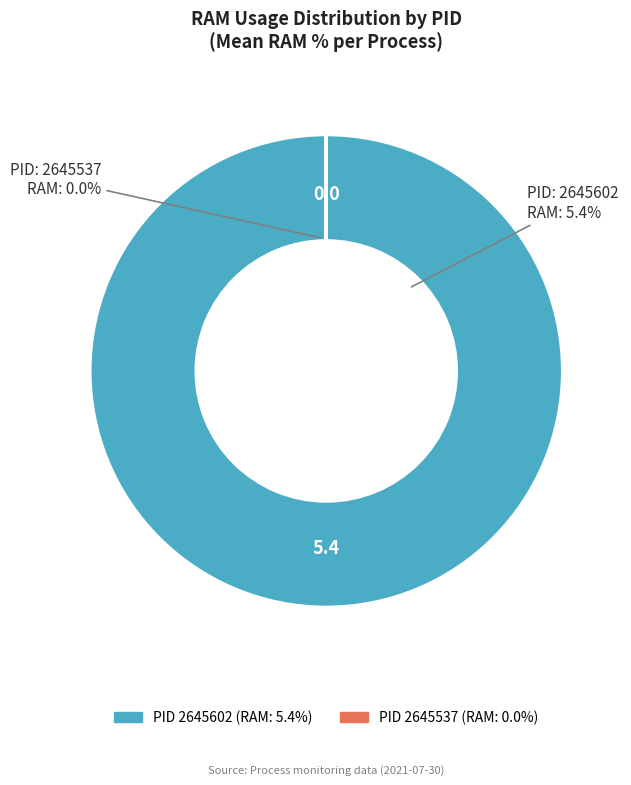

Which slice is the smallest?

2645537